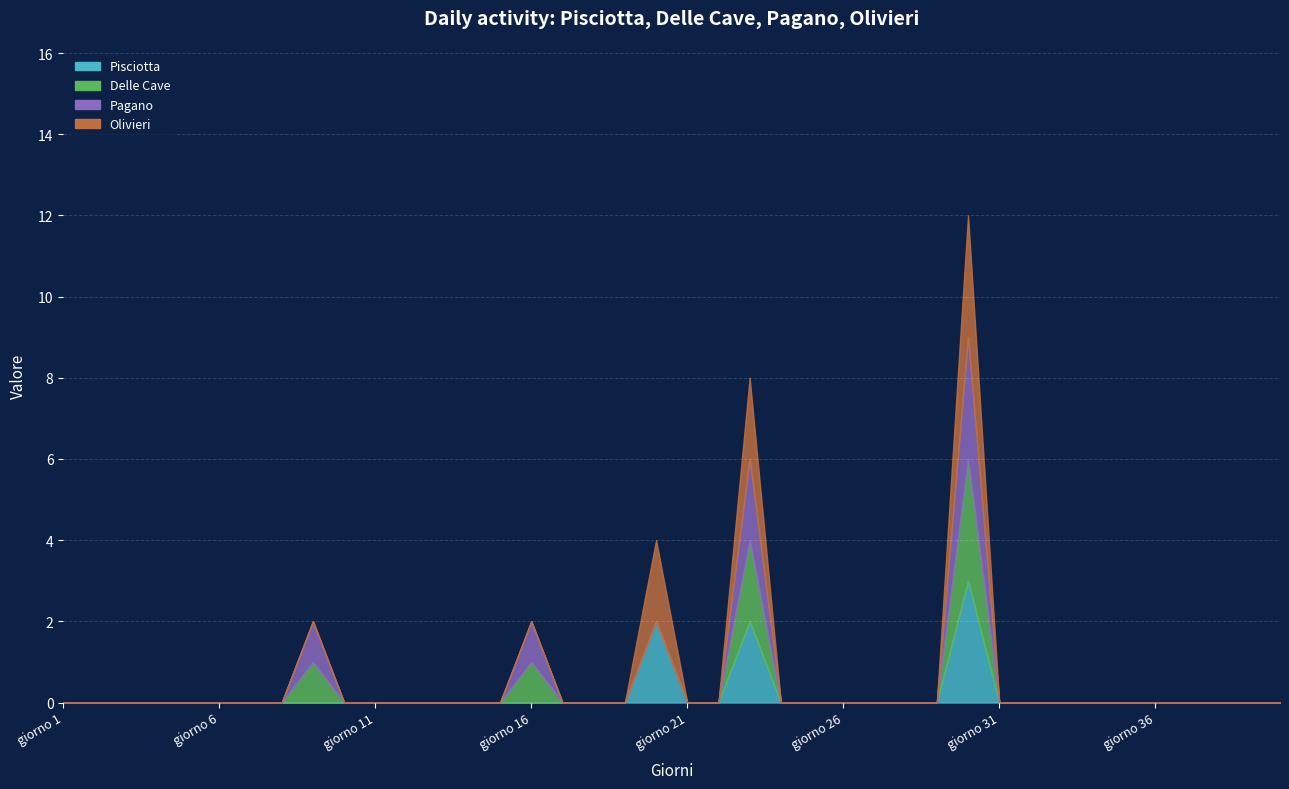

Rank the series by their maximum value, from lowest to highest.

Pisciotta, Delle Cave, Pagano, Olivieri